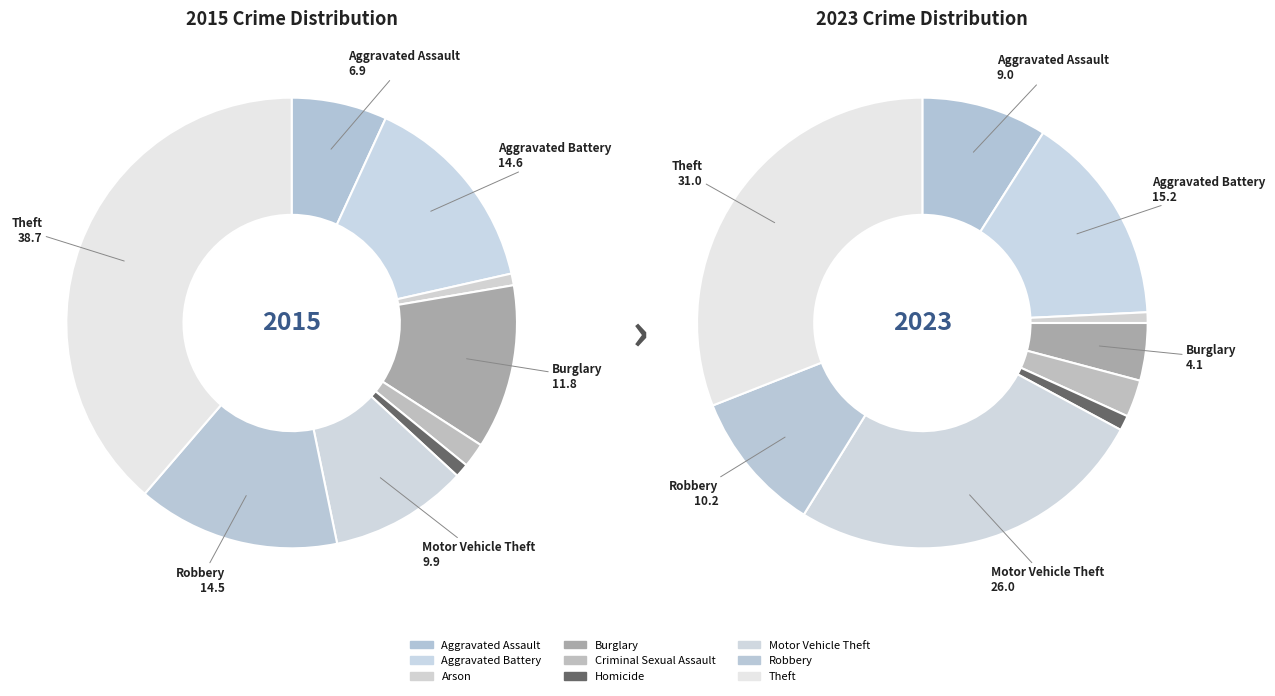

To the nearest percent, what is the combined percentage of Burglary and Robbery?

14%